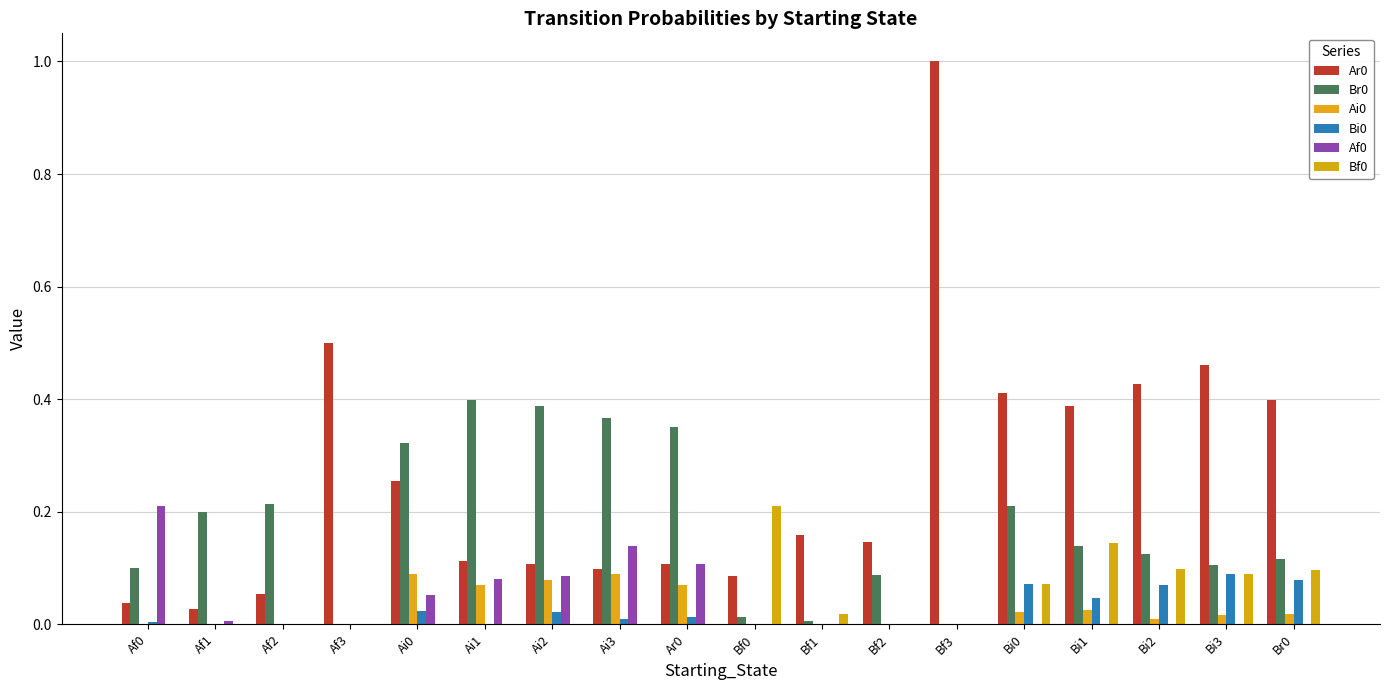

What is the label of the 1st bar from the right?

Br0